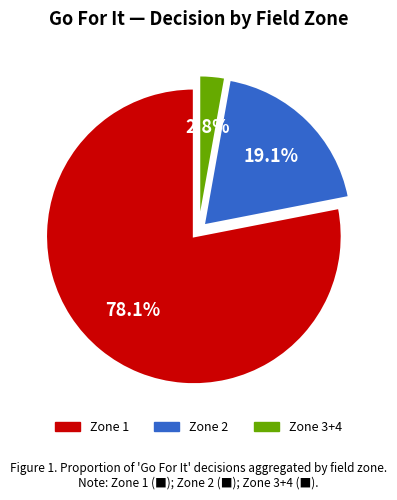

Does any single category account for the majority?

Yes